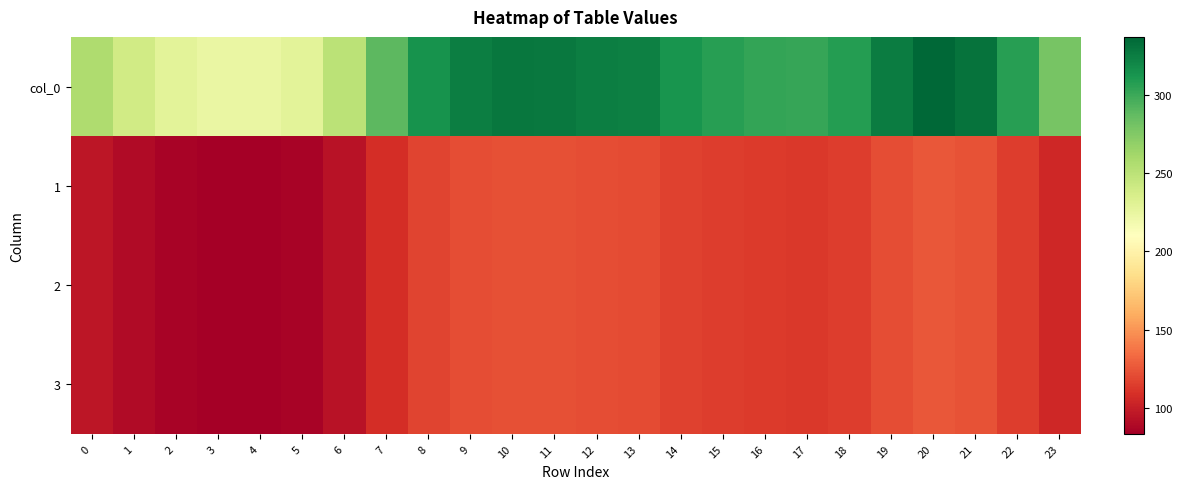

Reading left to right, extract all data points from this chart.

col_0: 0=256.5	1=239.7	2=228.7	3=224.1	4=223.3	5=228.7	6=250.9	7=289.1	8=314.1	9=324.7	10=328.7	11=327.8	12=325.1	13=323.3	14=313.4	15=307.1	16=303.4	17=302.1	18=307.7	19=325.9	20=337.2	21=331.2	22=307.4	23=279.3
1: 0=95.8	1=89.5	2=85.4	3=83.7	4=83.4	5=85.4	6=93.7	7=107.9	8=117.3	9=121.2	10=122.7	11=122.4	12=121.4	13=120.7	14=117.0	15=114.6	16=113.3	17=112.8	18=114.9	19=121.7	20=125.9	21=123.6	22=114.8	23=104.3
2: 0=95.8	1=89.5	2=85.4	3=83.7	4=83.4	5=85.4	6=93.7	7=107.9	8=117.3	9=121.2	10=122.7	11=122.4	12=121.4	13=120.7	14=117.0	15=114.6	16=113.3	17=112.8	18=114.9	19=121.7	20=125.9	21=123.6	22=114.8	23=104.3
3: 0=95.8	1=89.5	2=85.4	3=83.7	4=83.4	5=85.4	6=93.7	7=107.9	8=117.3	9=121.2	10=122.7	11=122.4	12=121.4	13=120.7	14=117.0	15=114.6	16=113.3	17=112.8	18=114.9	19=121.7	20=125.9	21=123.6	22=114.8	23=104.3